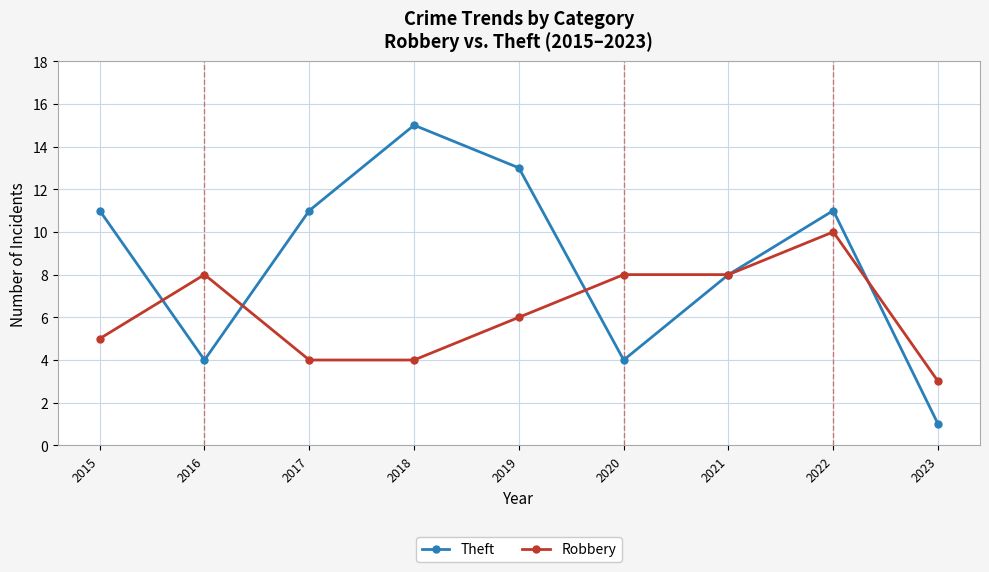

In Theft, how many points are lower than both neighbors (excluding endpoints)?

2